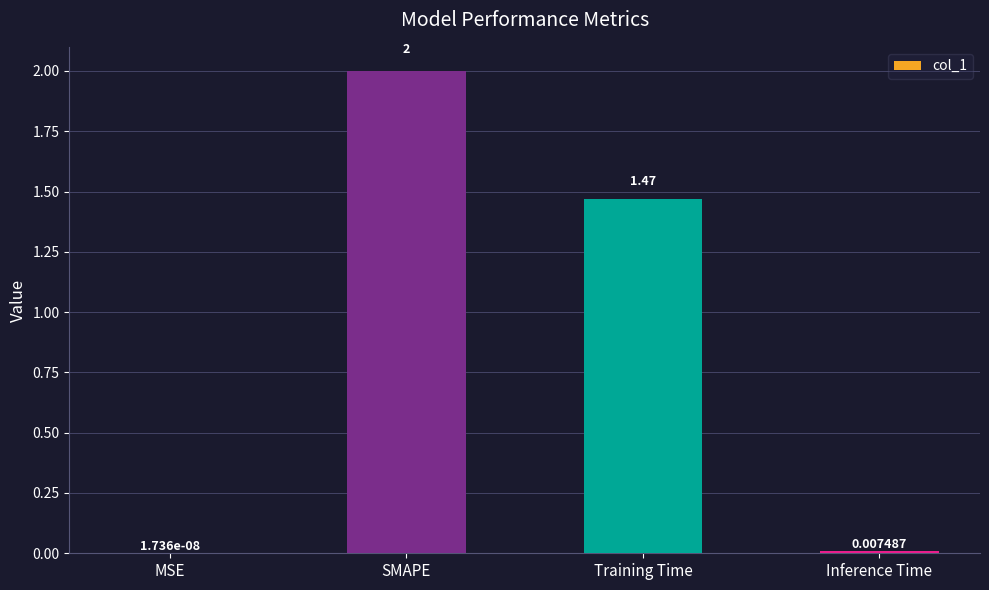

Which category has the highest value across all series?

SMAPE